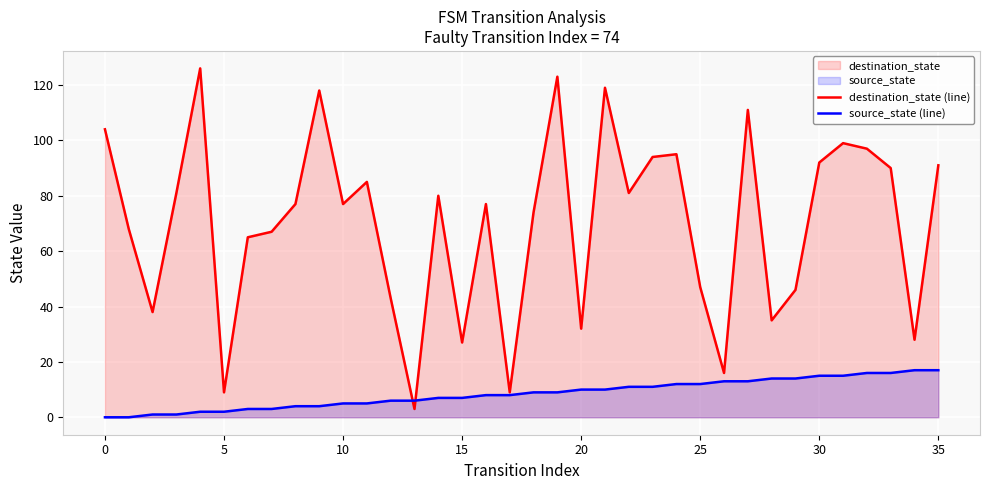

True or false: destination_state (line) has a value of 27 at 22.

False